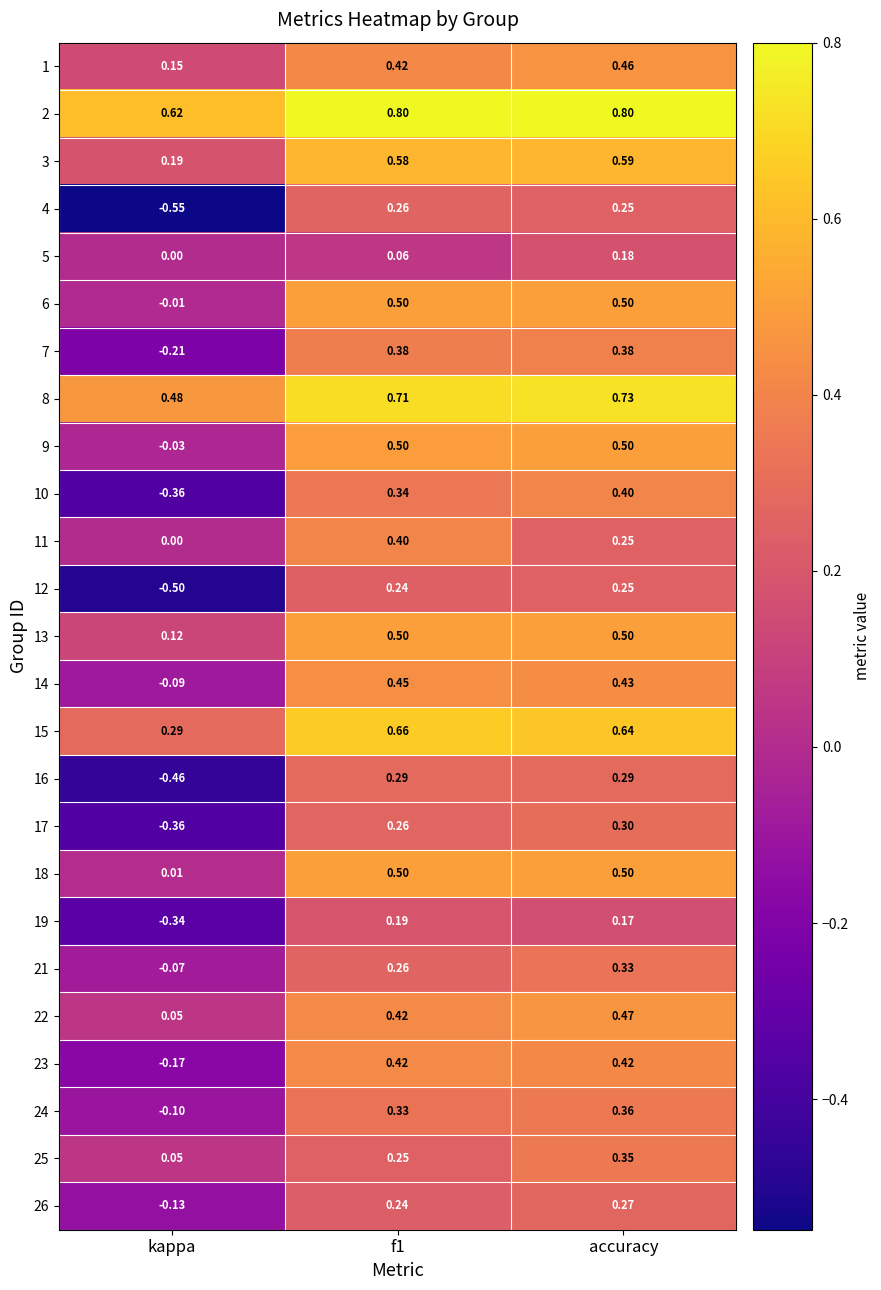

At which category is the sum across all series the highest?

accuracy